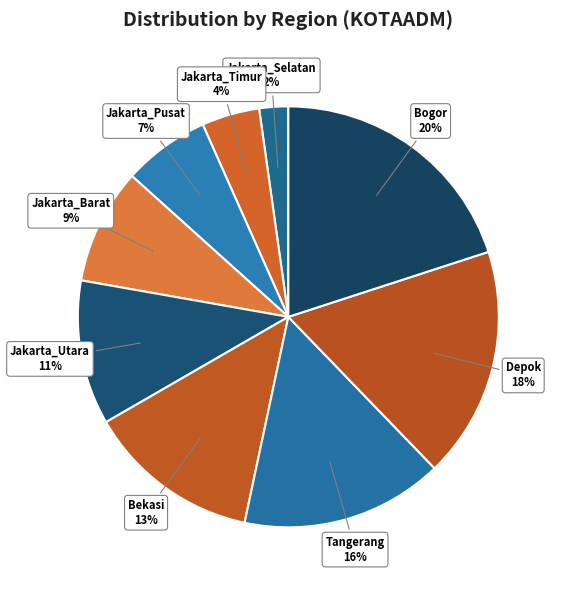

Which has a higher value, Bekasi or Jakarta_Selatan?

Bekasi